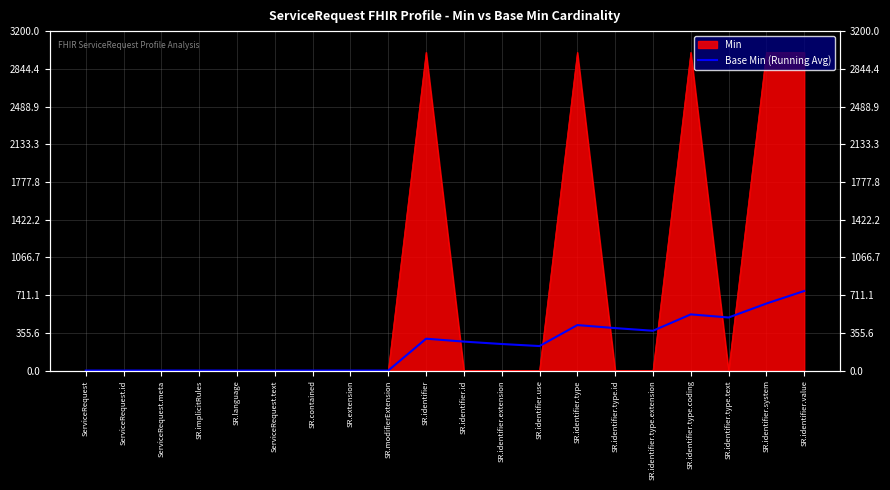

At which category does the data reach its first local peak?

SR.identifier